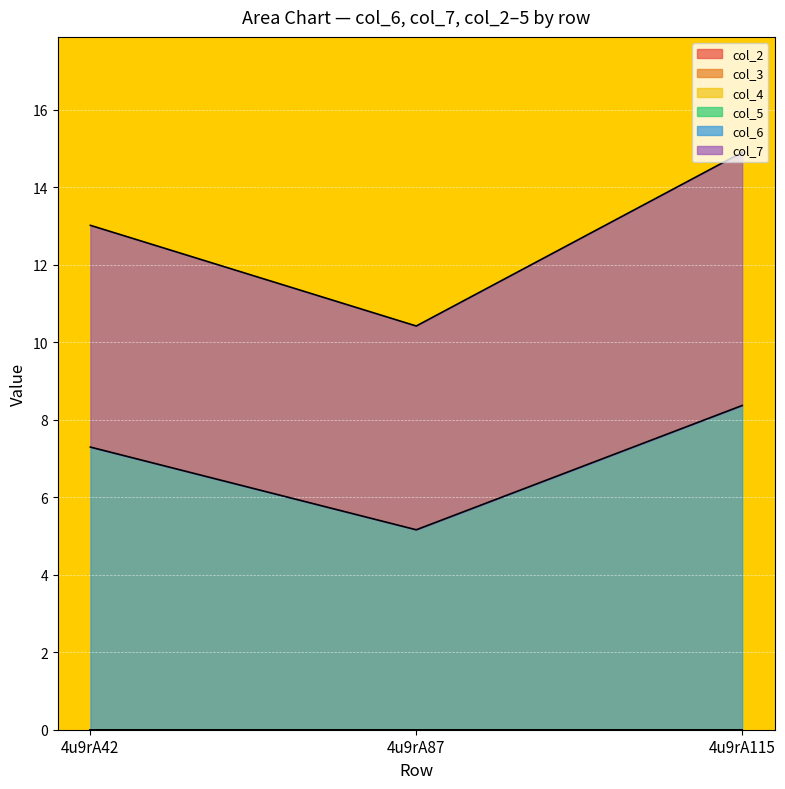

Rank the series at 4u9rA115 from lowest to highest value.

col_2, col_3, col_4, col_5, col_7, col_6